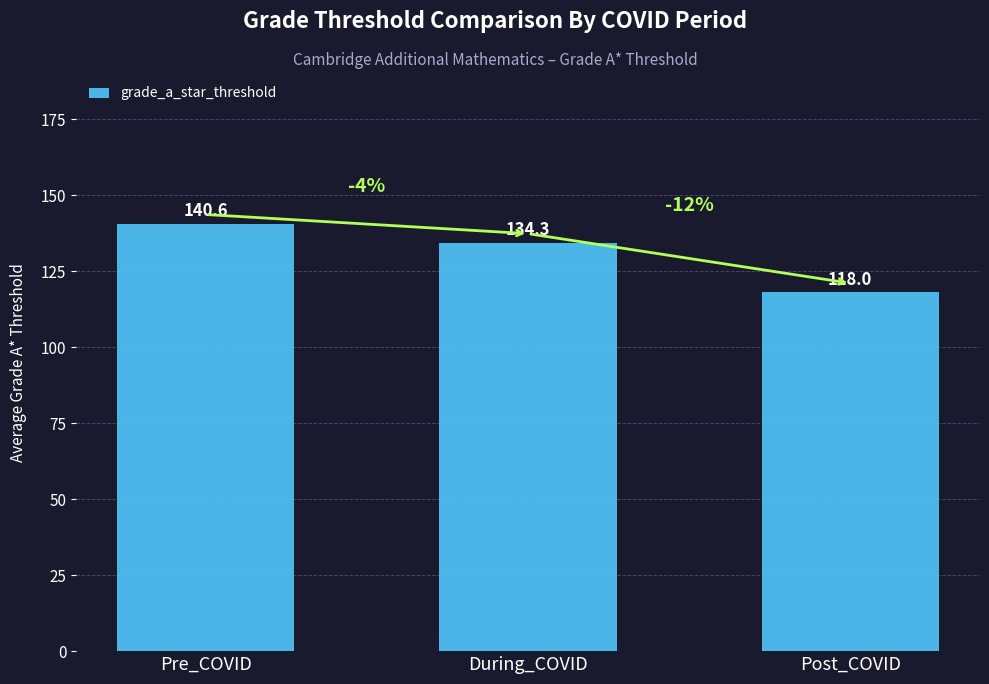

What is the change in value from Pre_COVID to Post_COVID?

-22.6